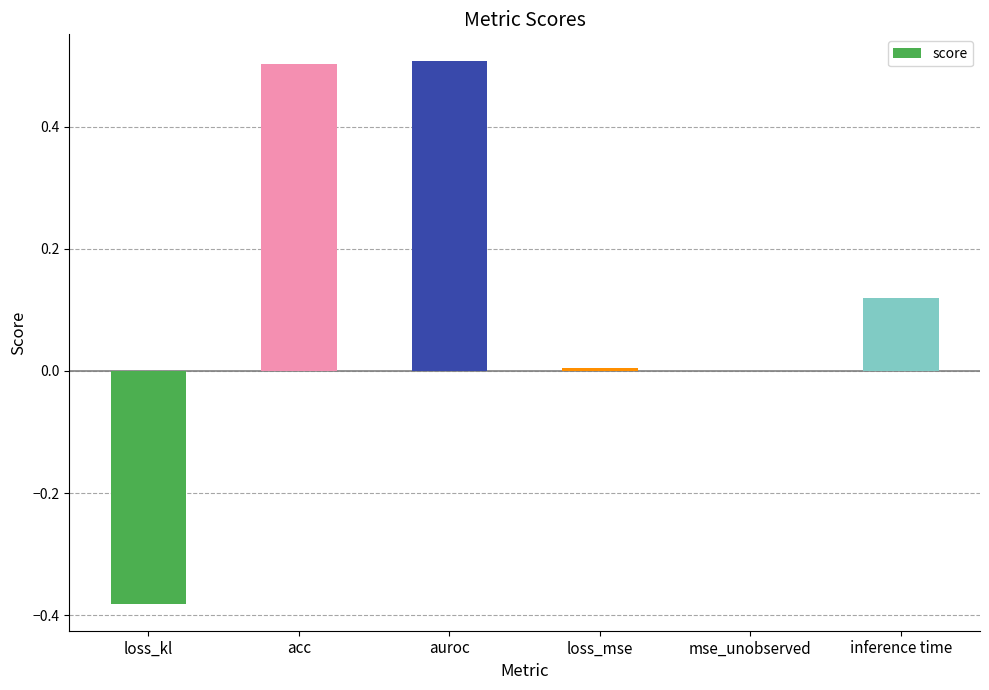

Between loss_mse and auroc, which is larger?

auroc